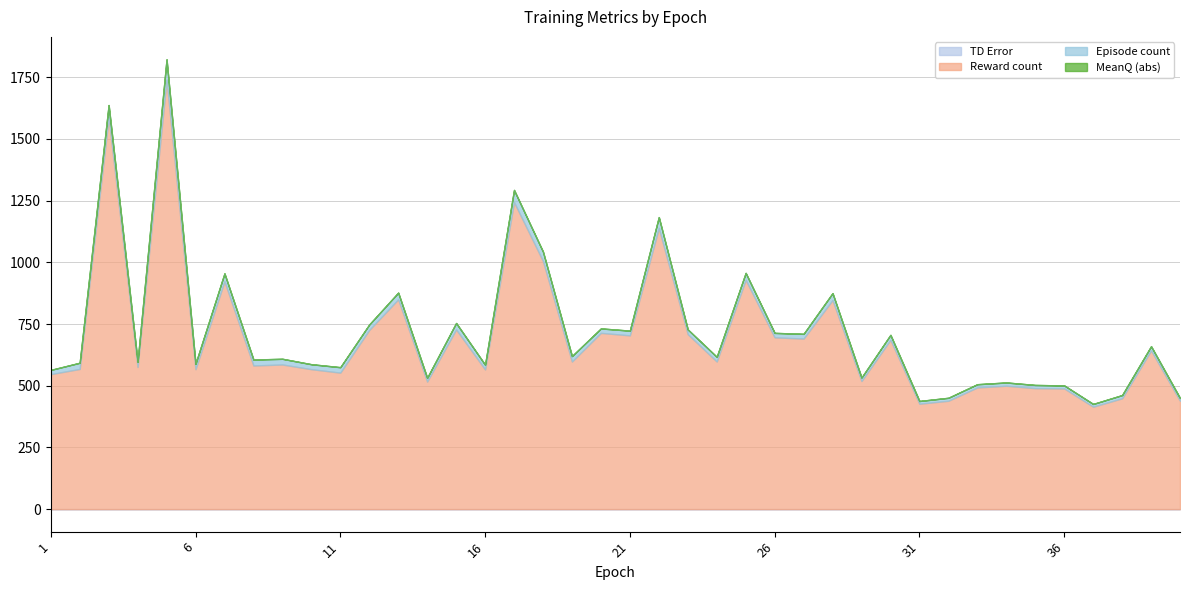

What are all the series names shown in the legend?

TD Error, Reward count, Episode count, MeanQ (abs)